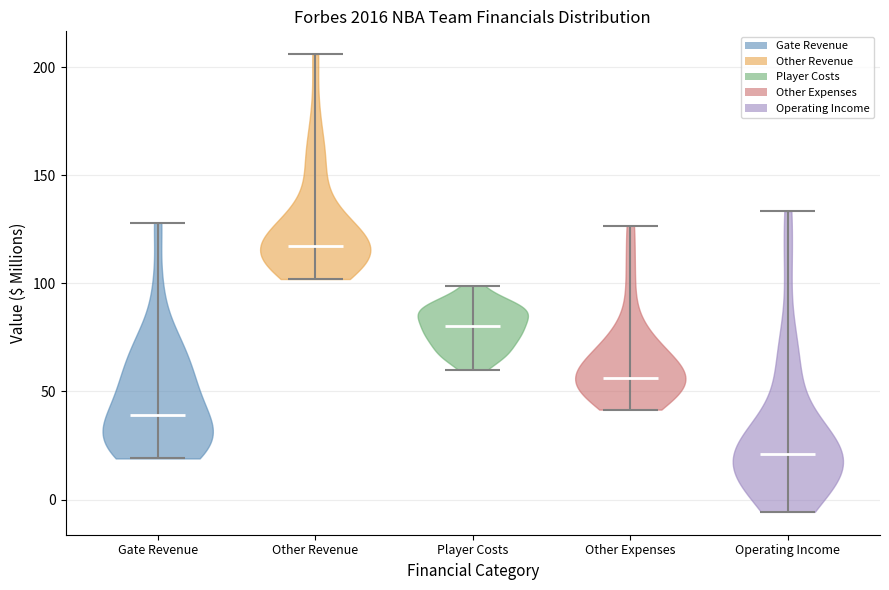

Which violin has the lowest median line?

Operating Income